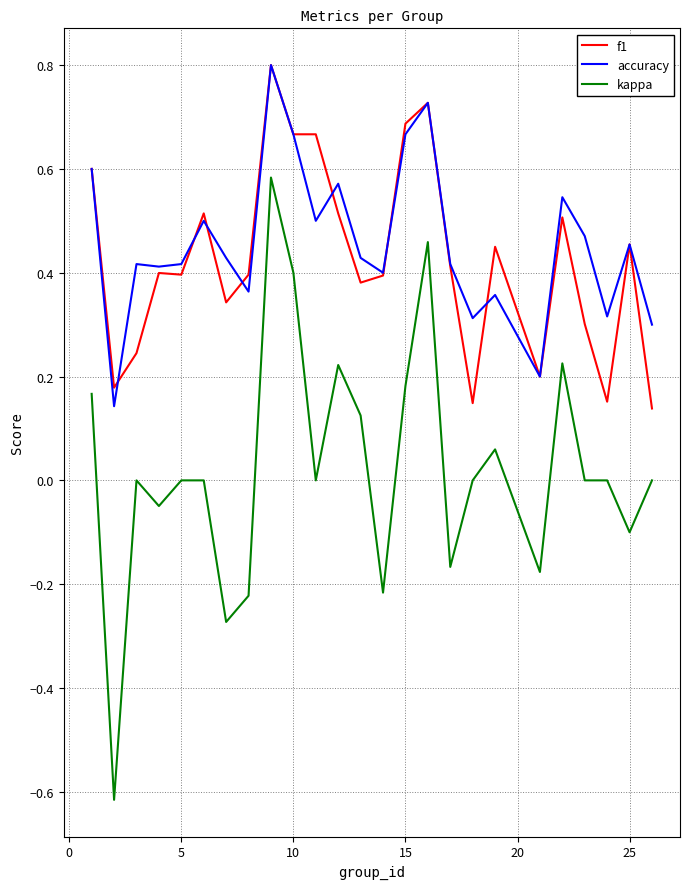

True or false: f1 and kappa intersect in this chart.

False